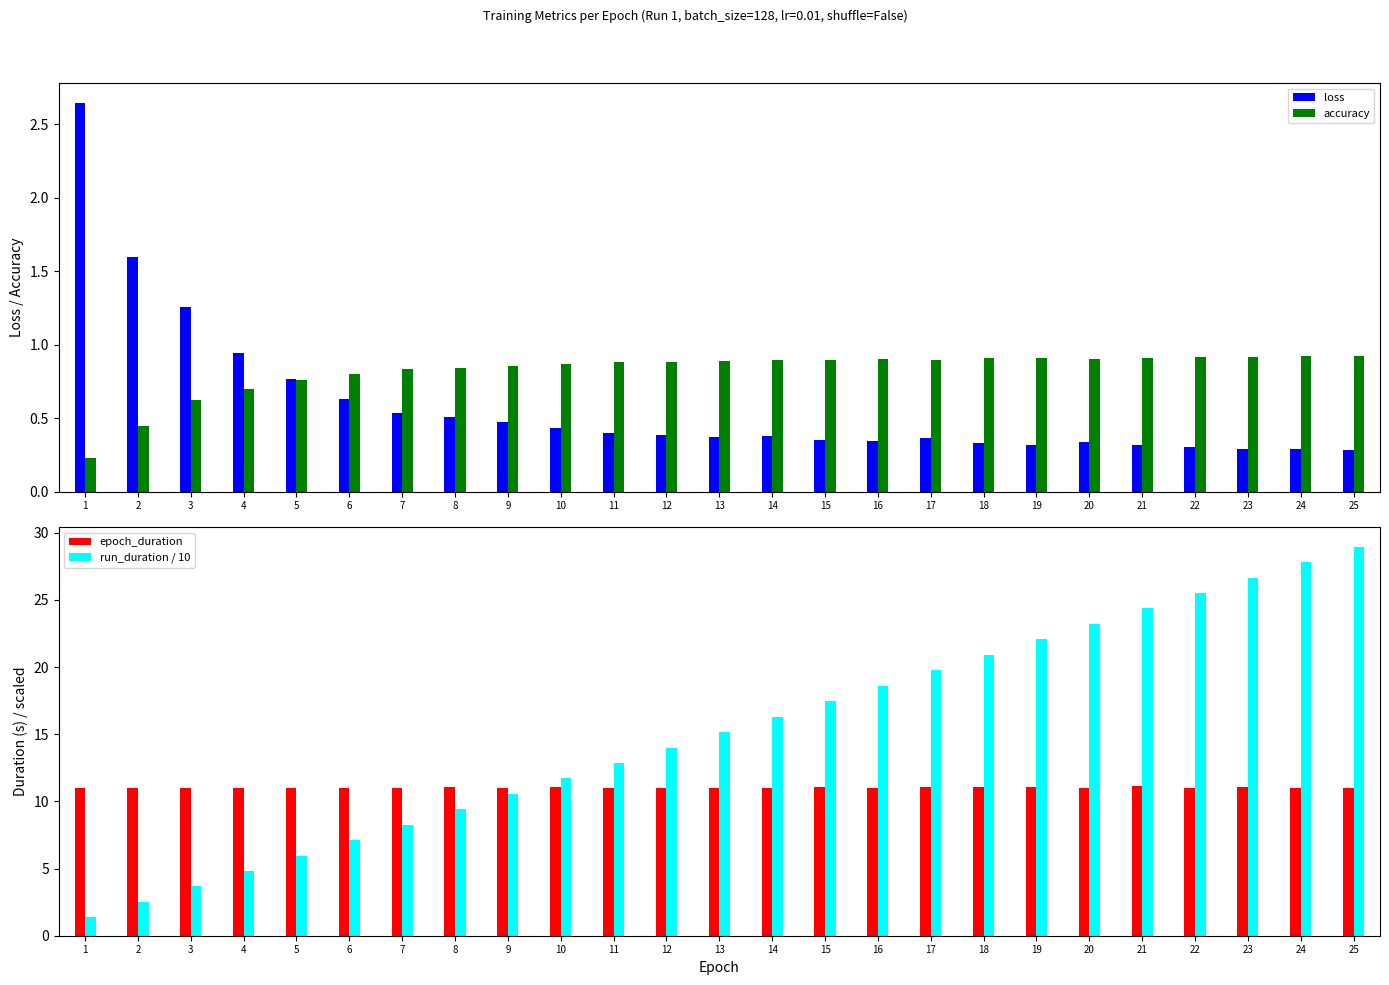

What is the minimum value shown in the chart?

0.2